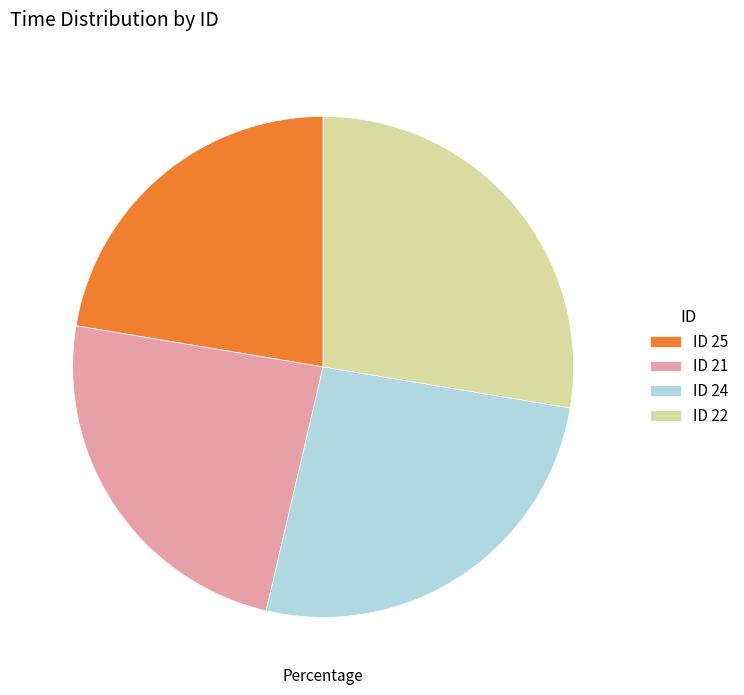

The ID 21 slice represents 11% of the pie. True or false?

False